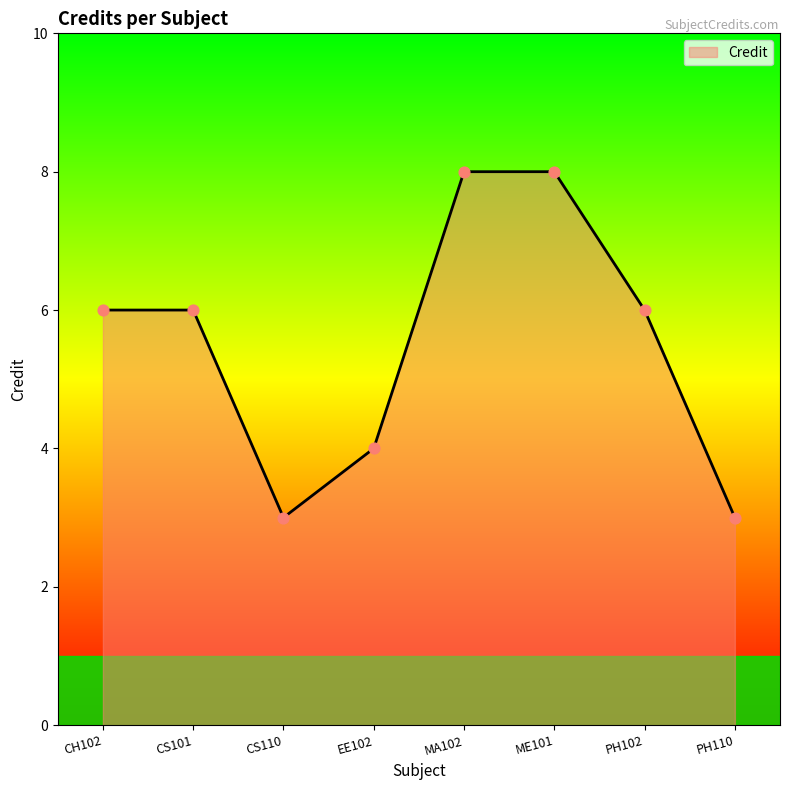

What is the ratio of the value at ME101 to the value at MA102?

1.0